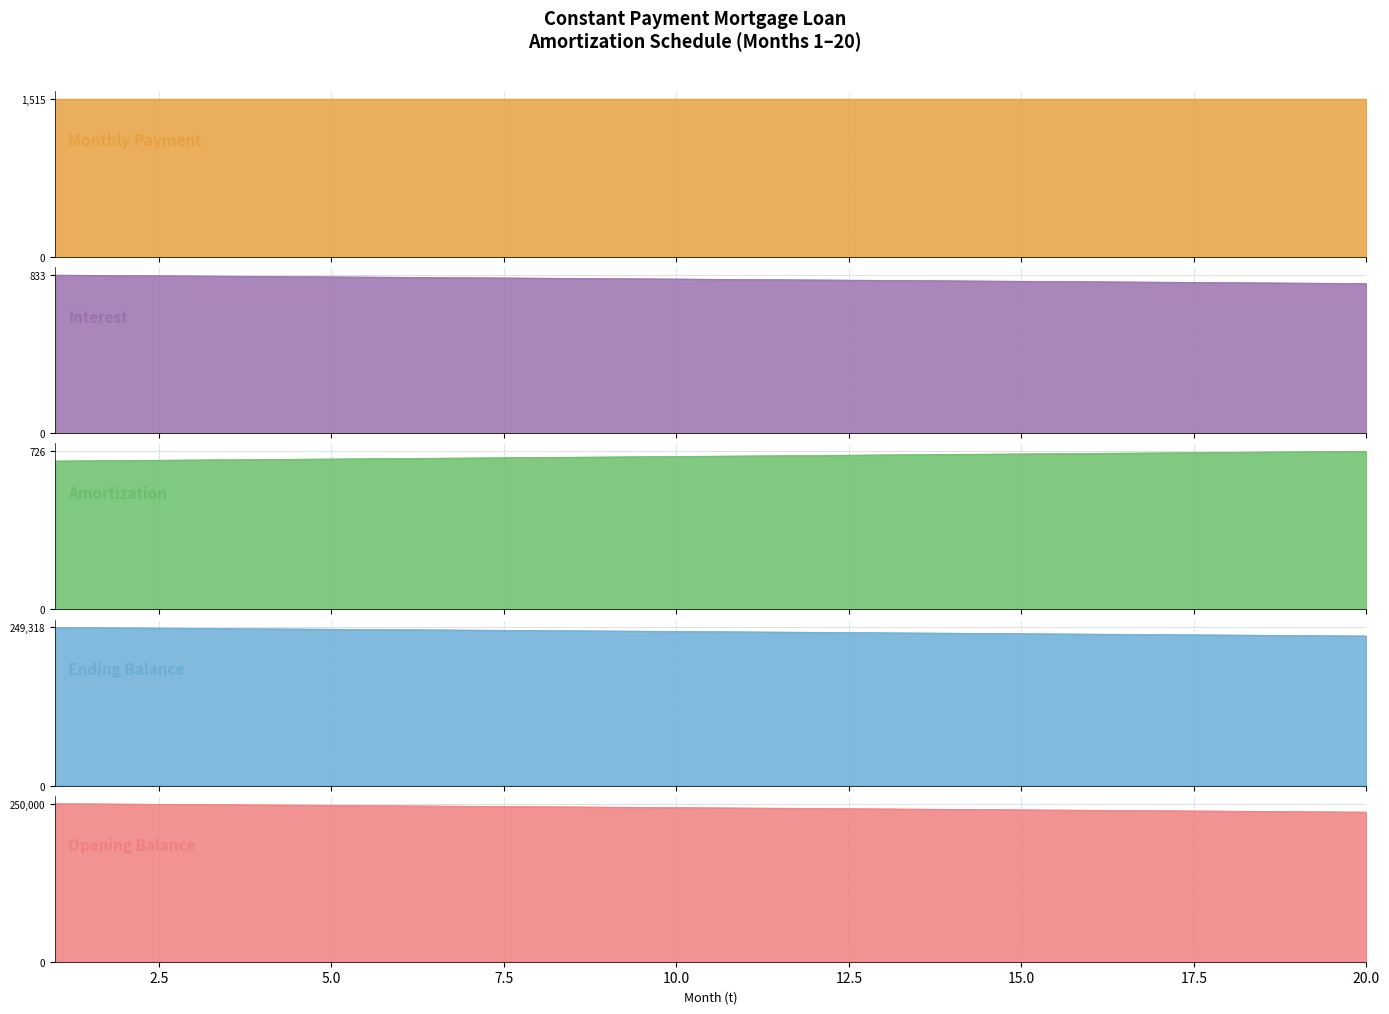

What is the difference between the maximum and minimum values in the Interest series?

44.5